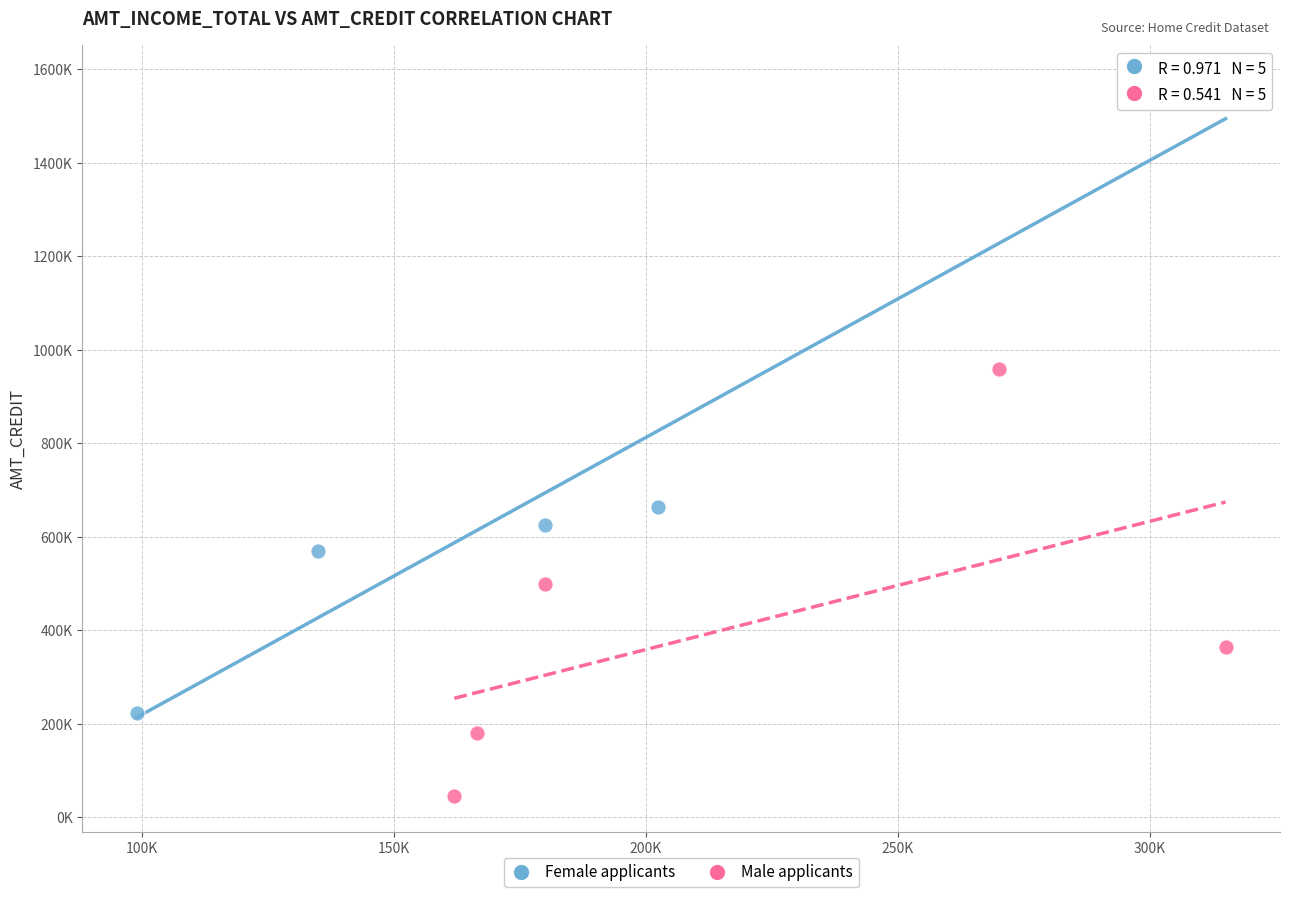

What are all the series names shown in the legend?

Female applicants, Male applicants